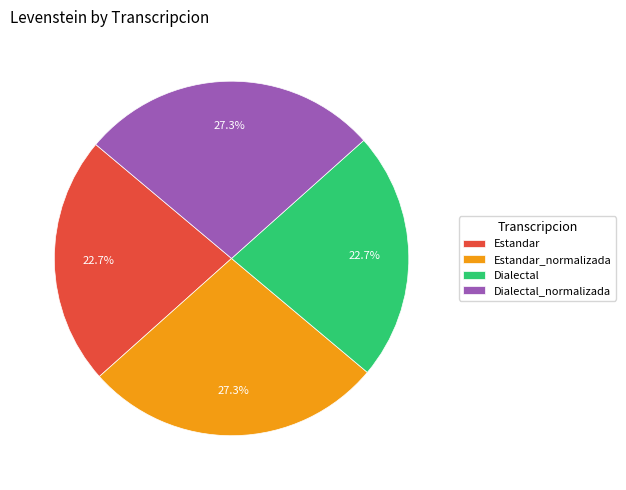

Count the number of slices in the pie.

4